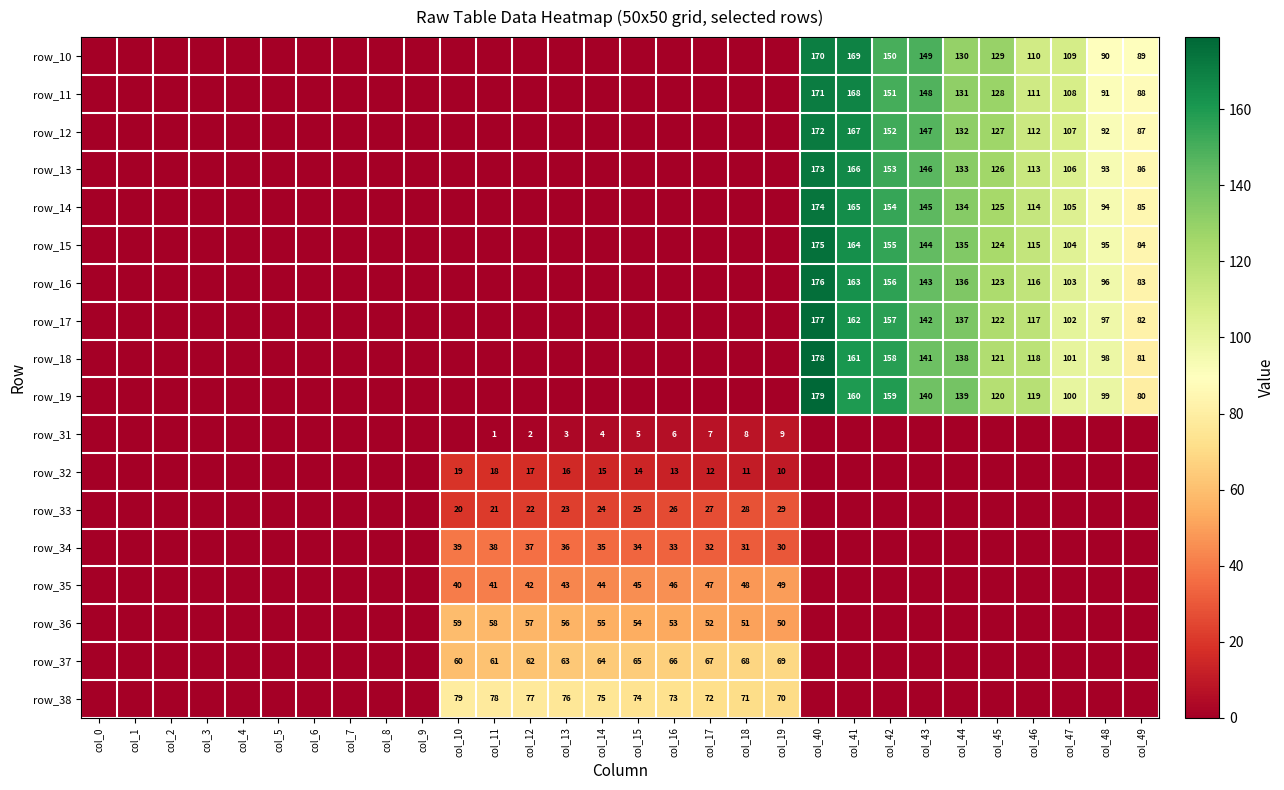

The row_10 series shows 68 at col_47. True or false?

False